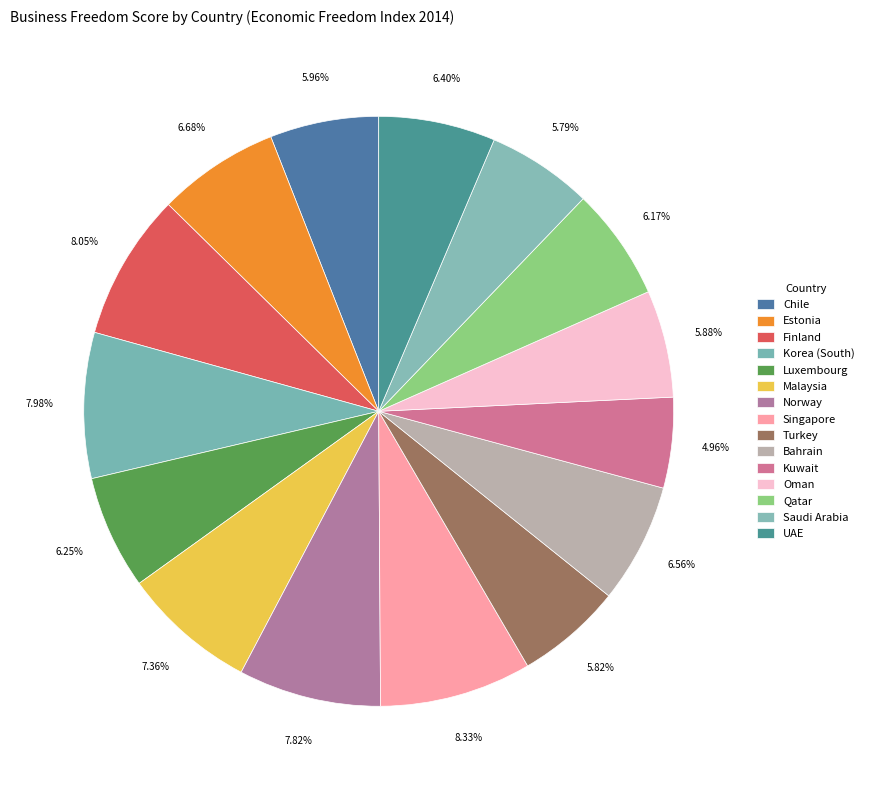

How many slices are in this pie chart?

15